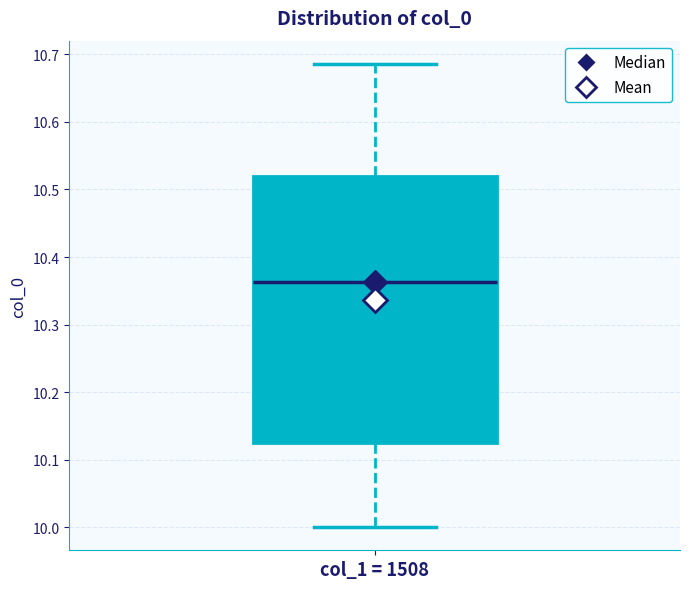

Read this box plot against the y-axis: the position of the median line, the range covered by the box, and the ends of both whiskers. The values are not printed on the chart, so give them approximately, as read against the axis.

median 10.36, box 10.13 to 10.52, whiskers 10.00 to 10.69